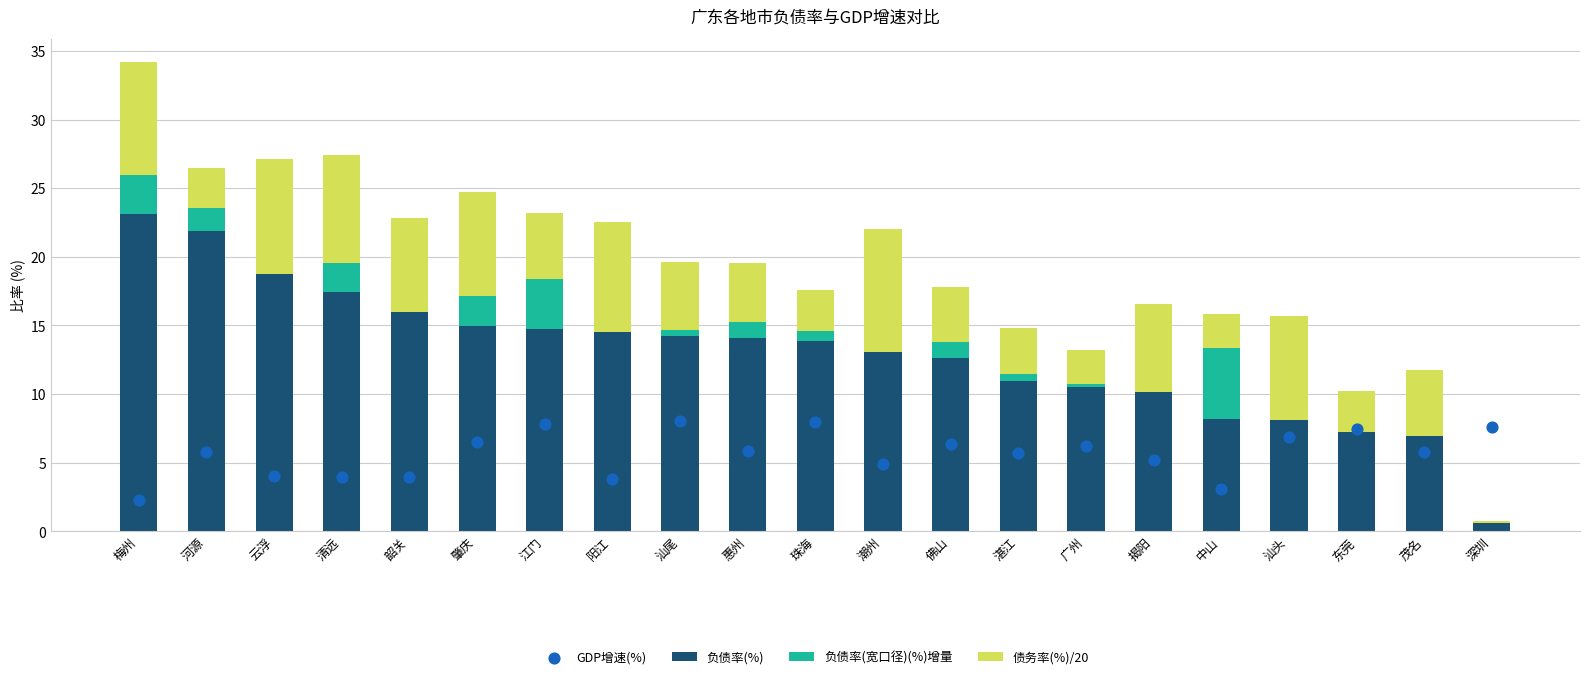

Which series has the largest total across all categories?

负债率(%)